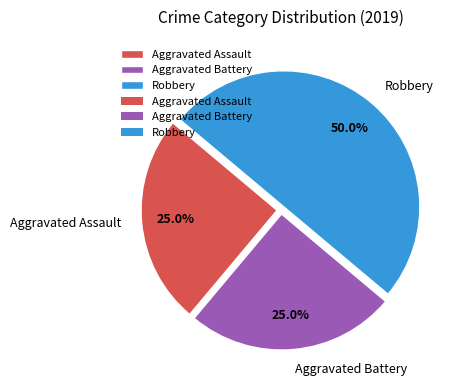

To the nearest percent, what portion does Aggravated Battery represent?

25%